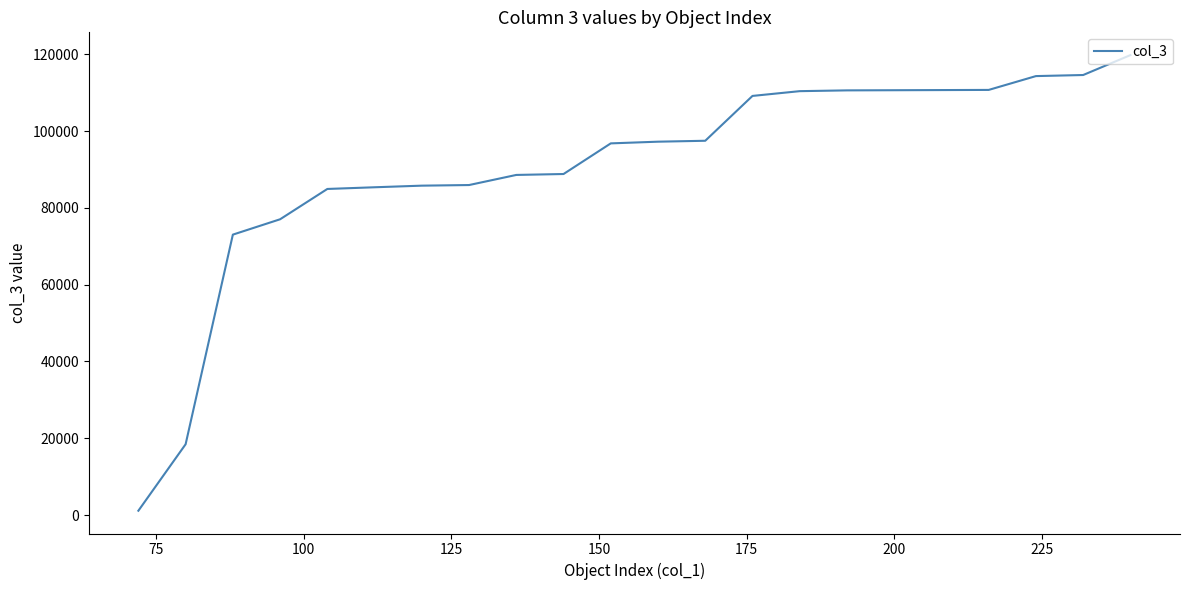

What is the difference between the maximum and minimum values?

118664